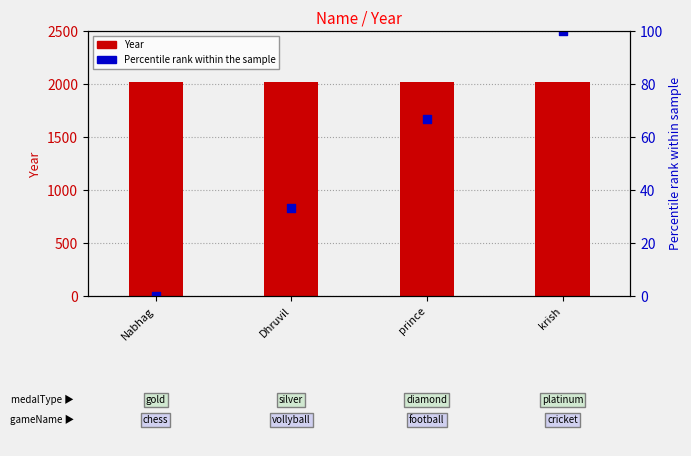

Is the value of Year at prince greater than the value of Percentile rank at prince?

Yes